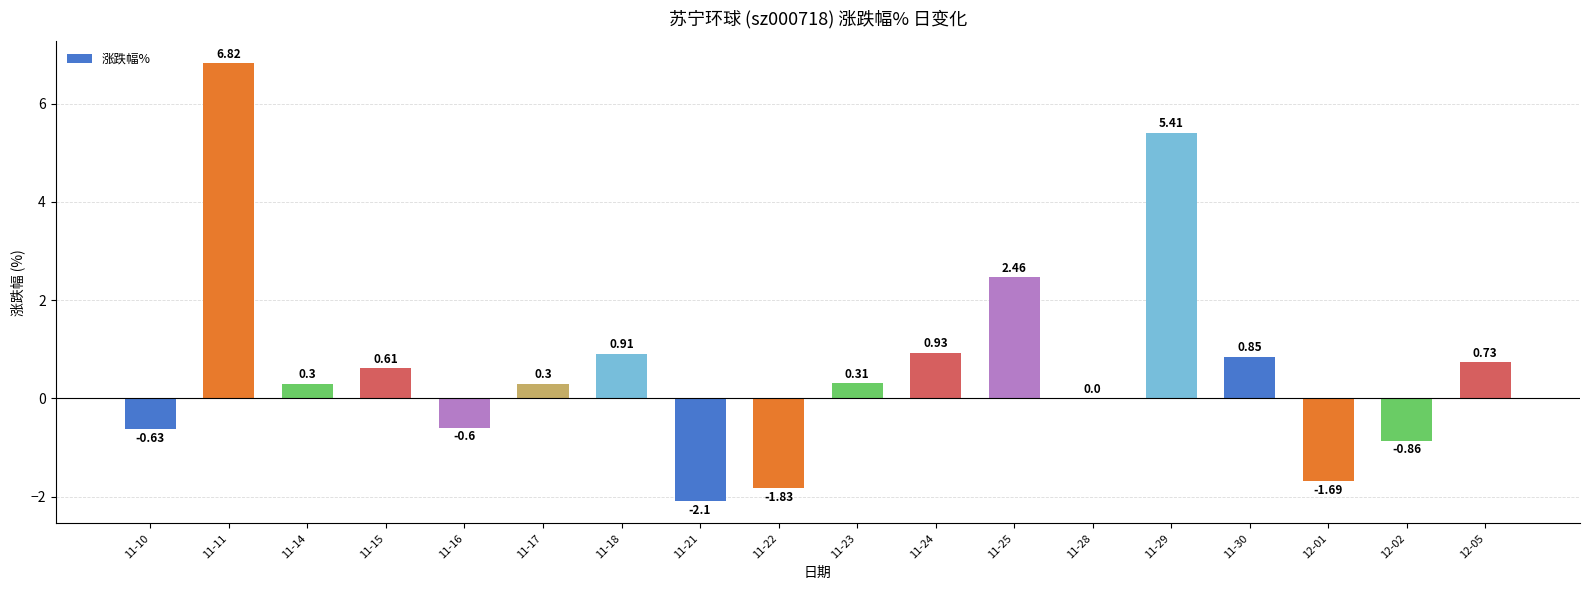

Between 11-28 and 11-21, which is larger?

11-28